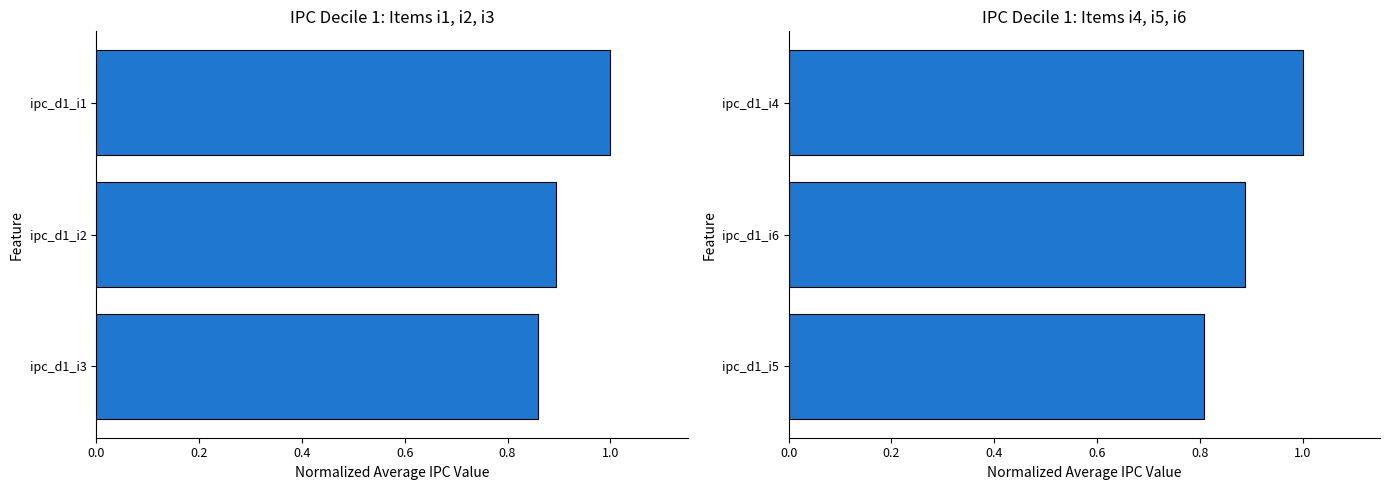

Is it true that ipc_d1 items (i4-i6) equals 1.3 at ipc_d1_i6?

False